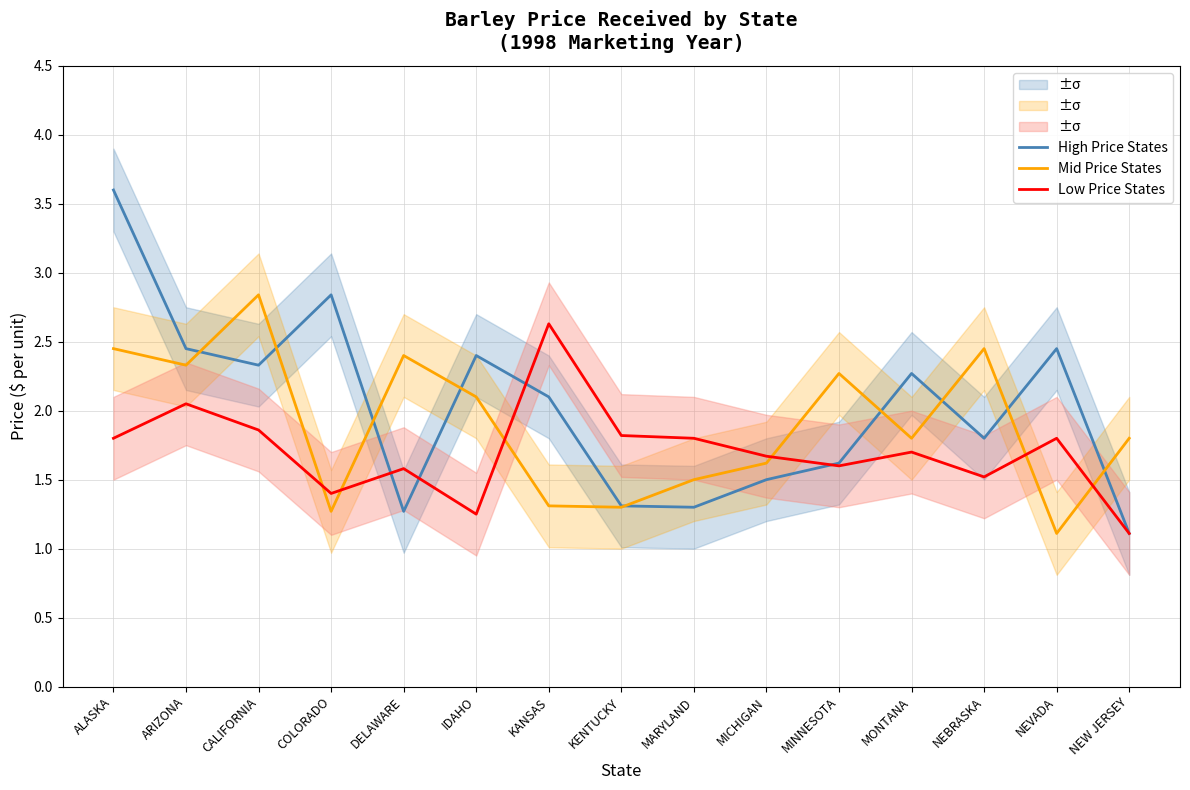

The value of Mid Price States at COLORADO is 1.3. True or false?

True